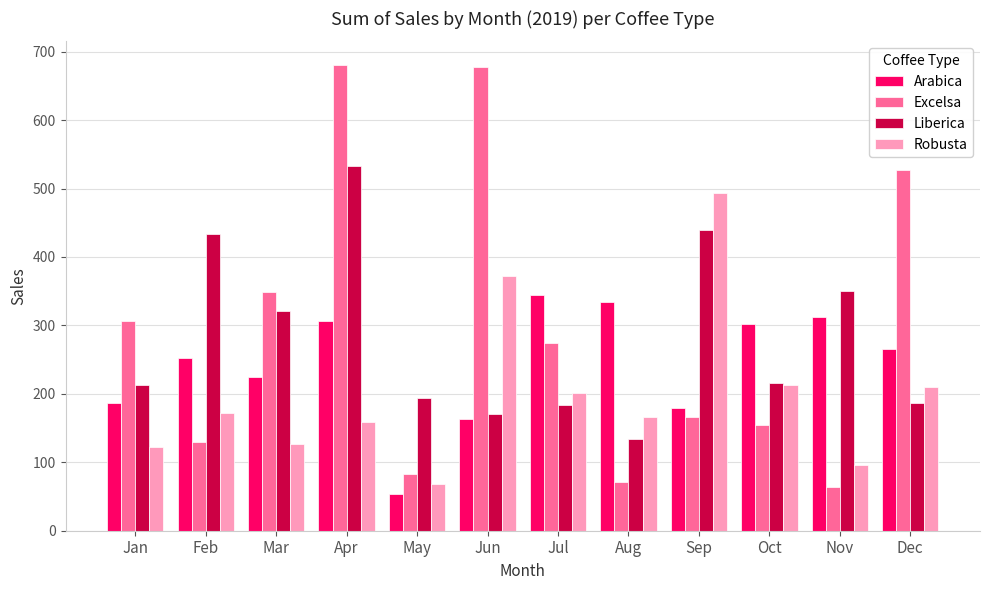

At how many categories does at least one series exceed 566?

2